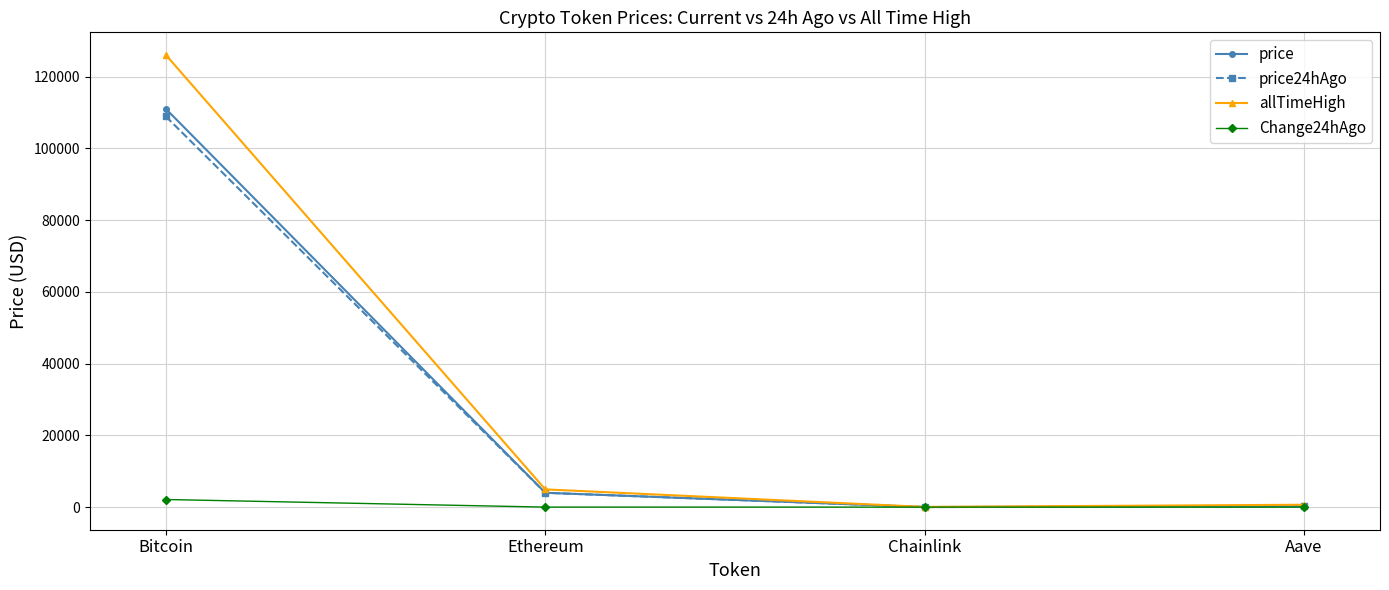

True or false: Change24hAgo has more than 1 points higher than both neighbors.

False